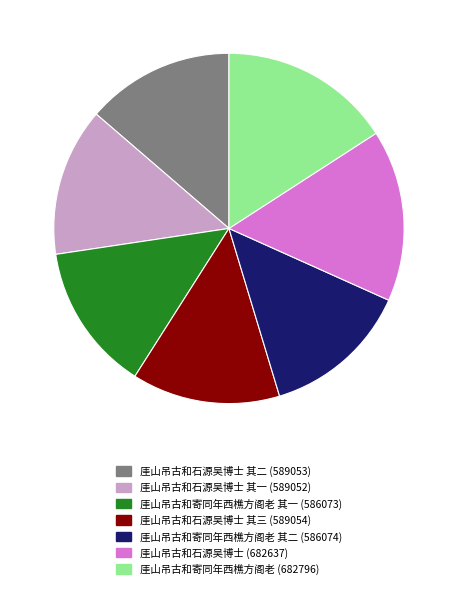

Does any single category account for the majority?

No